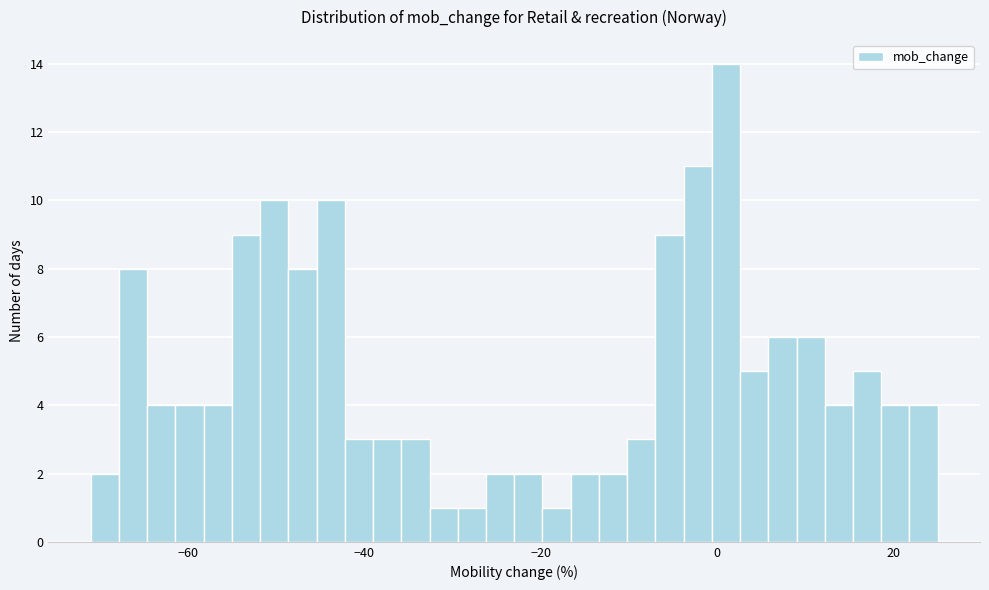

Around what value on the x-axis is the tallest bar? Give the approximate position of its centre, as read against the axis.

2